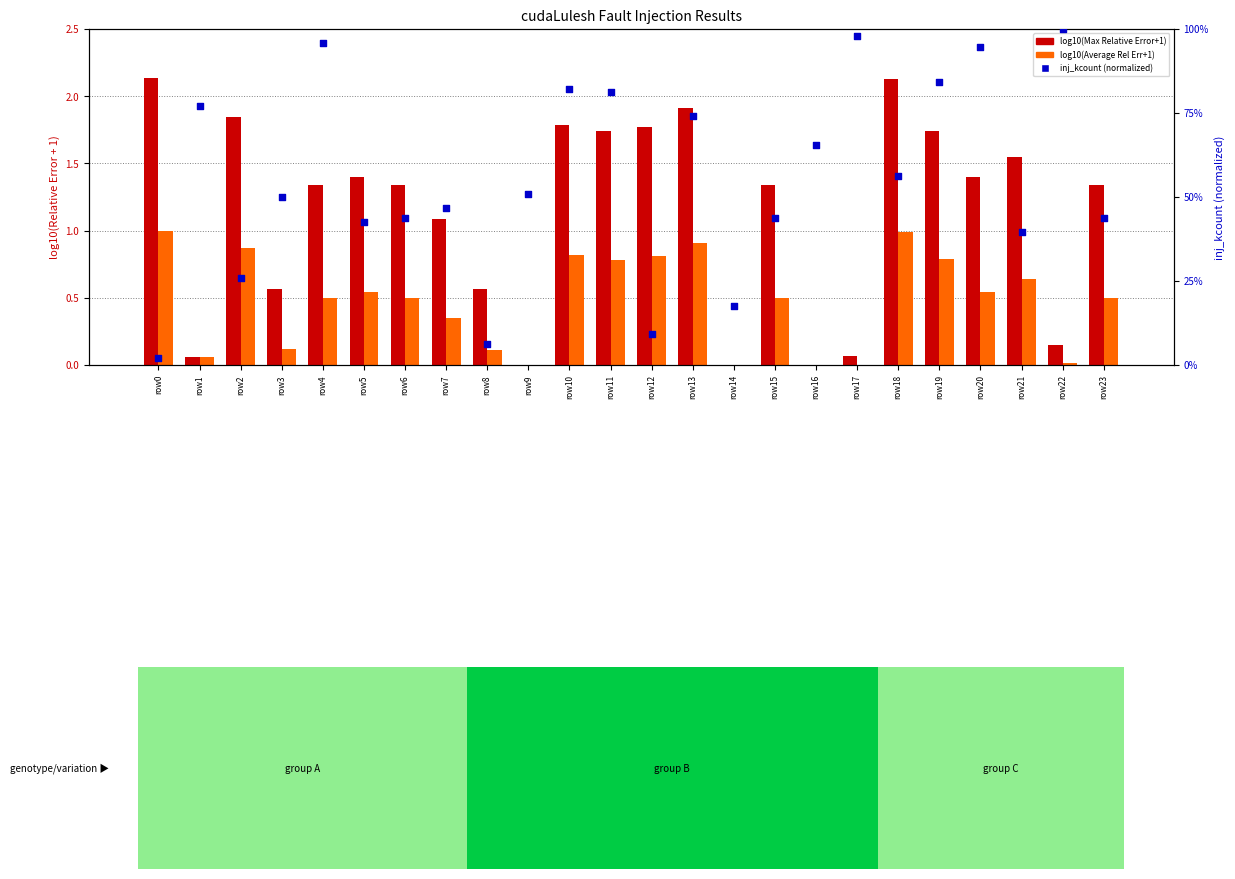

Which series contains the highest Y value?

inj_kcount (normalized)